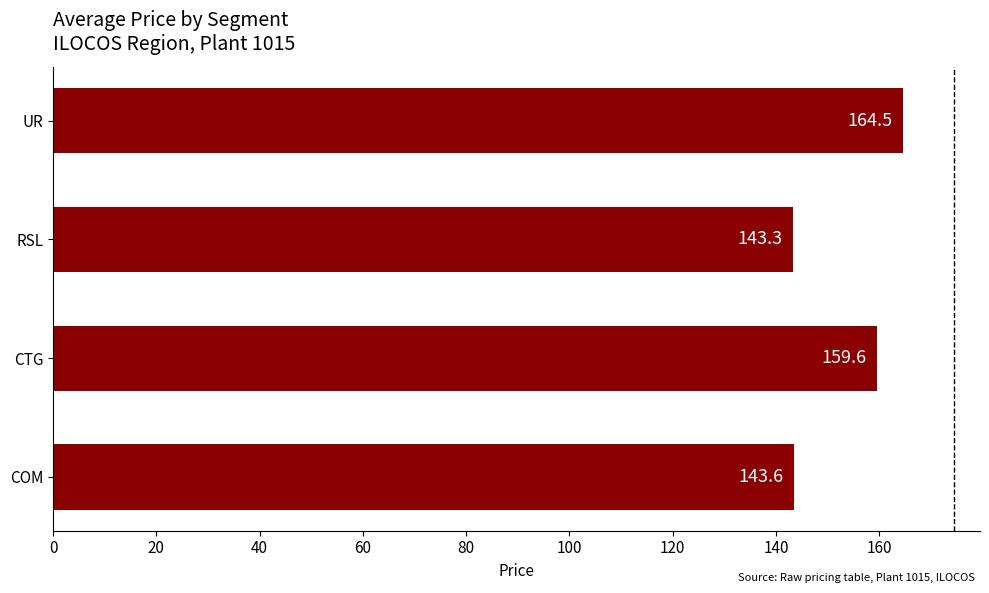

At which label is the value closest to 153?

CTG